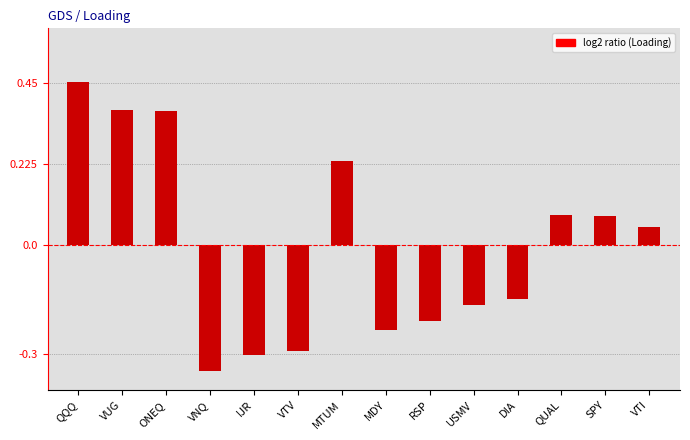

Is it true that the value at QQQ is 0.3?

False